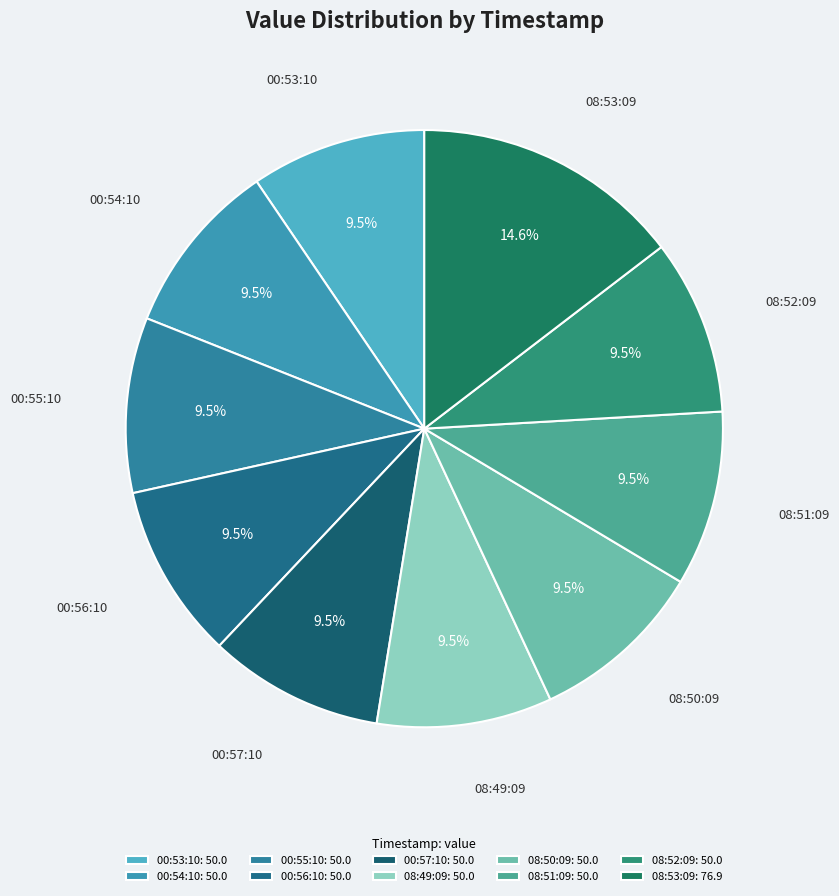

Does 08:51:09 account for over 50% of the chart?

No